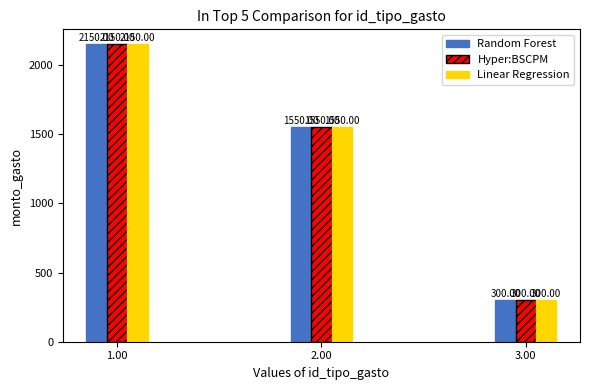

What position from the left is 3.00?

3